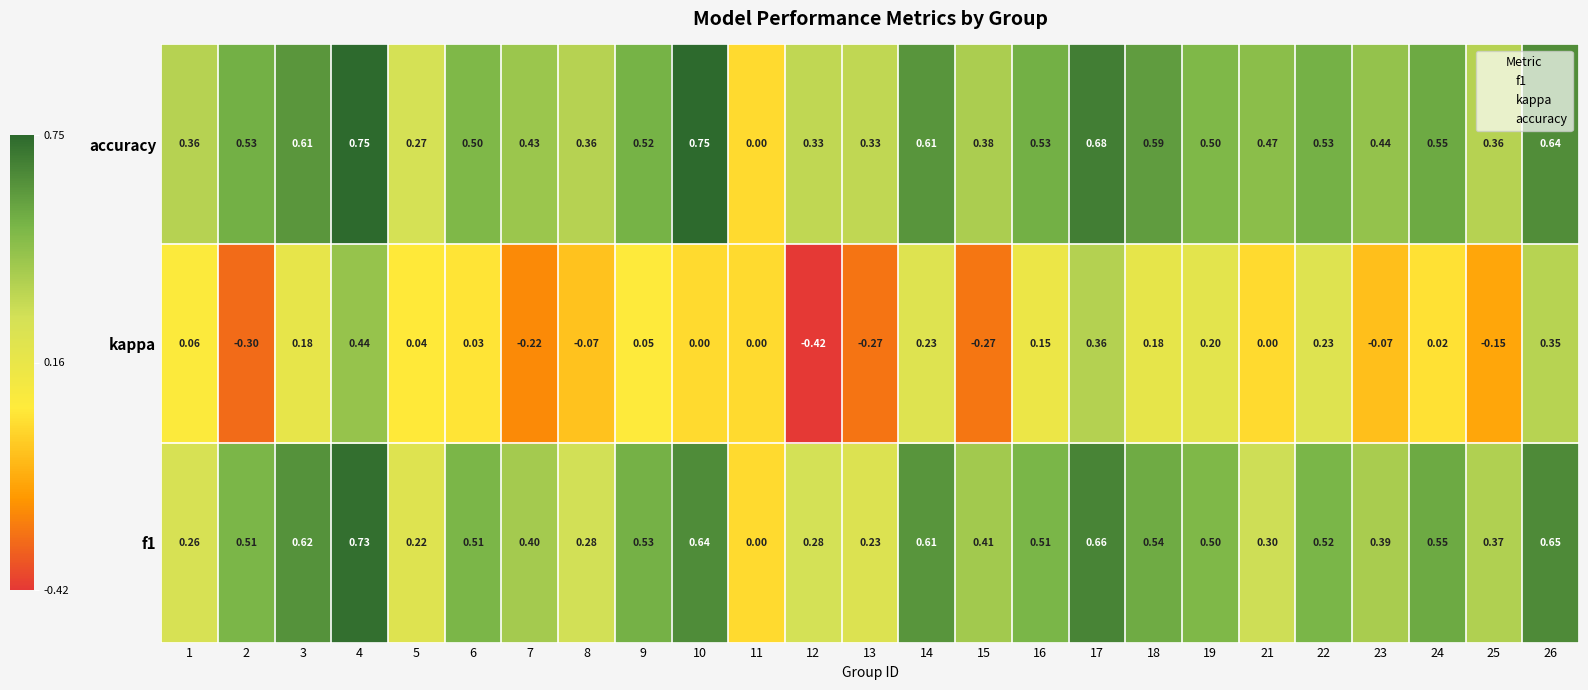

Which series has the largest total across all categories?

accuracy